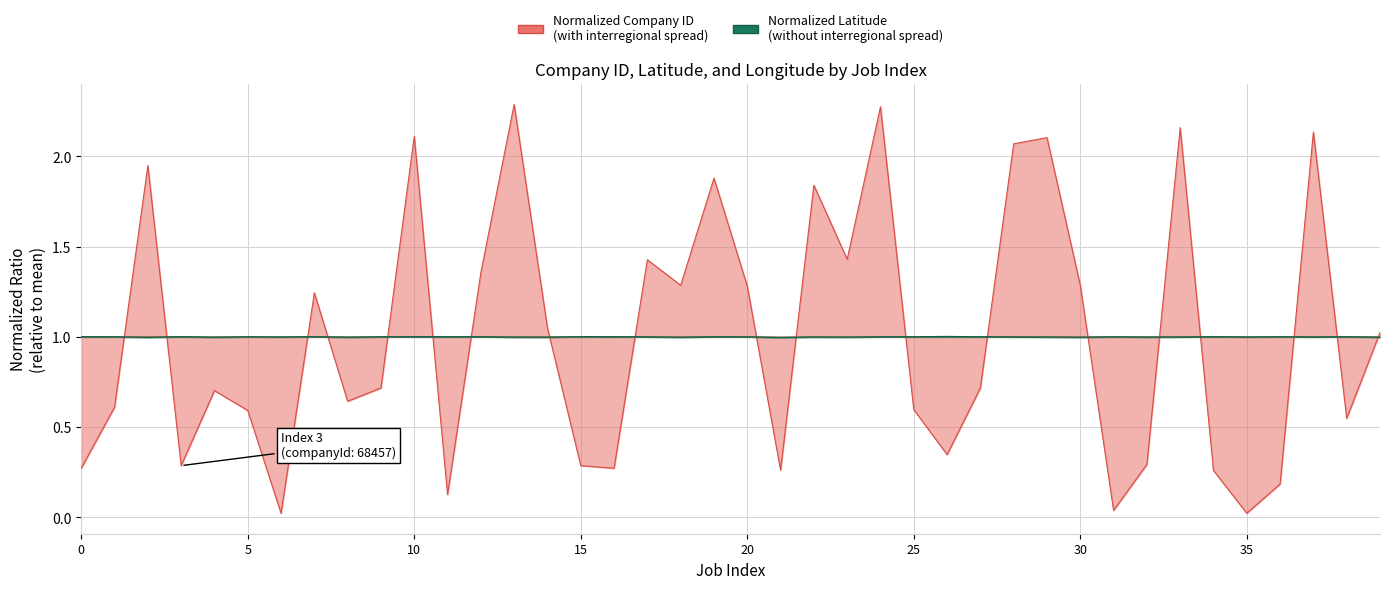

How many values in the latitude series exceed 1?

22